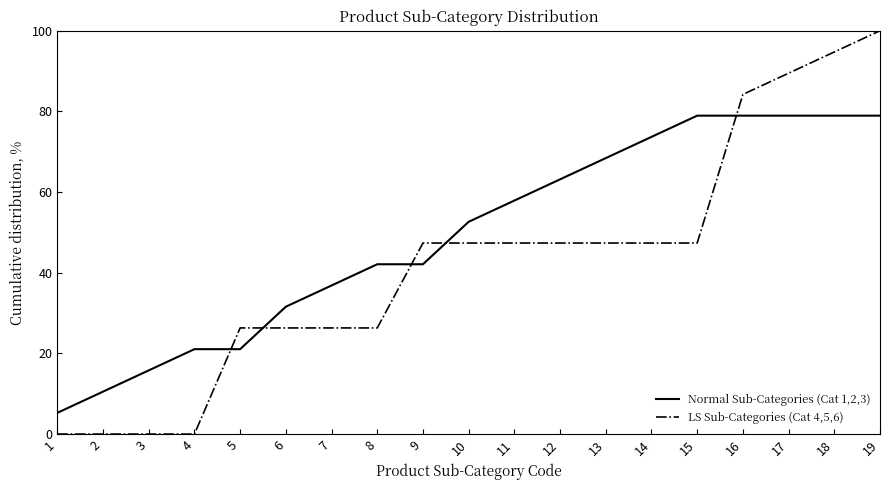

Is it true that LS Sub-Categories (Cat 4,5,6) equals 38.6 at 18?

False